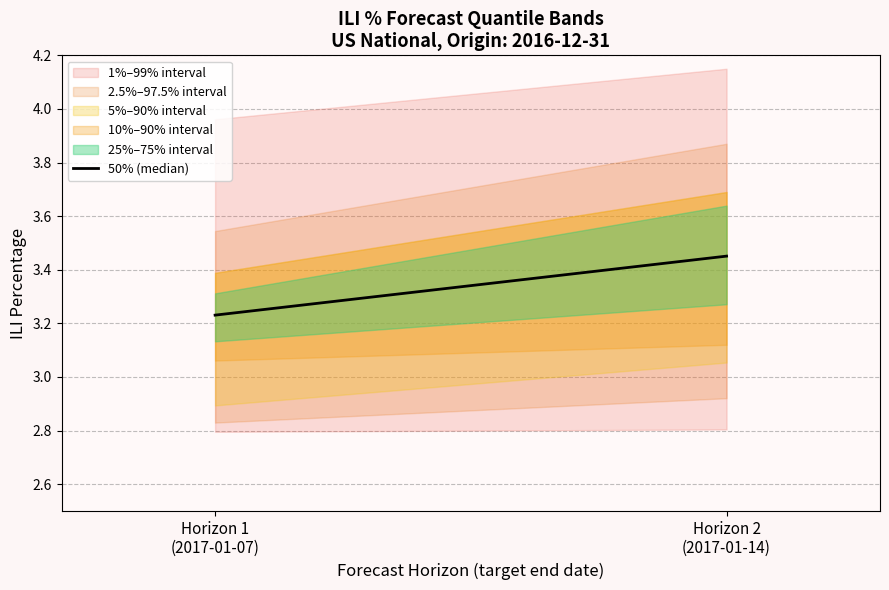

Is it true that the value at Horizon 1
(2017-01-07) is 5.1?

False